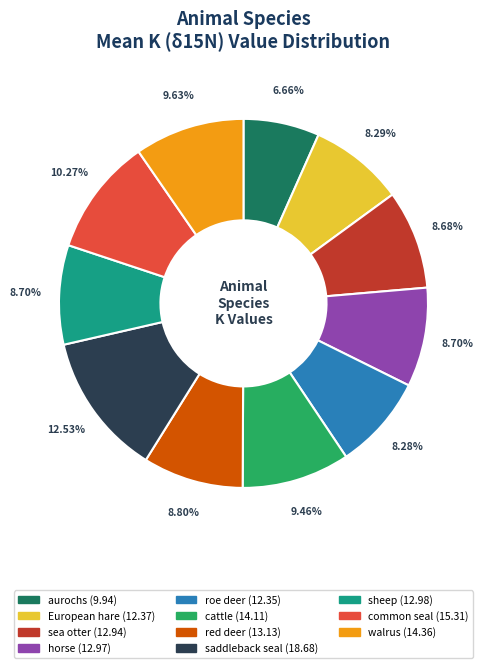

Which slice is the largest?

saddleback seal